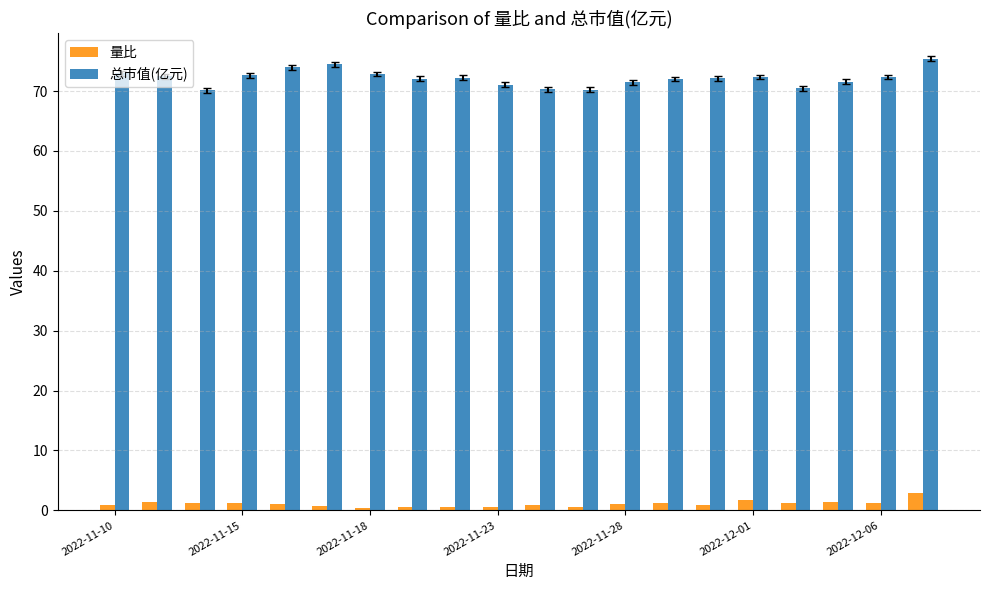

Rank the series by their maximum value, from highest to lowest.

总市值(亿元), 量比